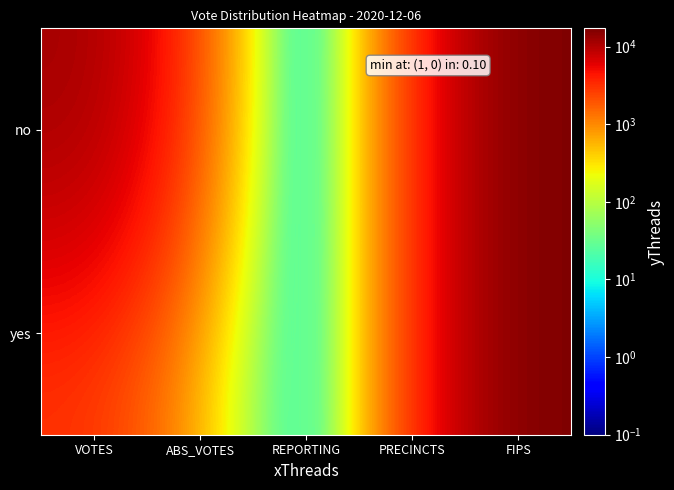

Which series has the largest total across all categories?

no